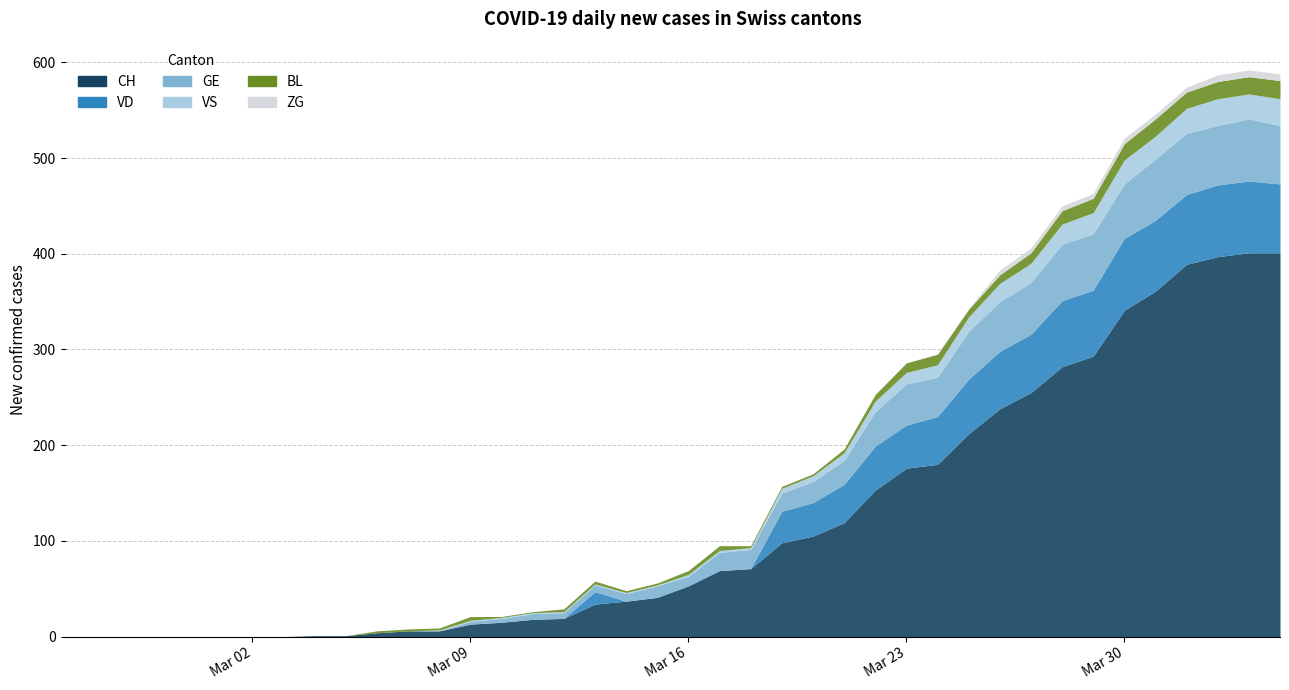

Reading left to right, list all the values displayed in this chart.

GE: 0	0	0	0	0	0	0	0	0	0	0	0	0	3	4	6	6	7	8	12	10	19	20	19	22	25	36	43	41	50	52	54	59	59	57	64	64	62	65	61
VS: 0	0	0	0	0	0	0	0	0	0	0	0	1	1	1	1	1	1	1	1	2	2	2	5	6	8	11	12	13	15	19	20	21	22	25	24	26	28	26	28
VD: 0	0	0	0	0	0	0	0	0	0	0	0	0	0	0	0	0	13	0	0	0	0	0	33	35	40	46	45	50	57	60	61	69	69	75	74	73	75	75	72
BL: 0	0	0	0	0	0	0	0	0	0	2	2	2	4	1	1	3	3	2	2	4	5	2	2	2	4	7	10	11	8	9	11	14	15	17	18	17	18	18	19
ZG: 0	0	0	0	0	0	0	0	0	0	0	0	0	0	0	0	0	0	0	0	0	0	0	0	0	0	0	0	1	1	5	5	5	5	6	5	5	7	7	7
CH: 0	0	0	0	0	0	0	0	1	1	4	6	6	13	15	18	19	34	37	41	53	69	71	98	105	119	153	176	180	212	238	255	282	293	341	361	389	397	401	401